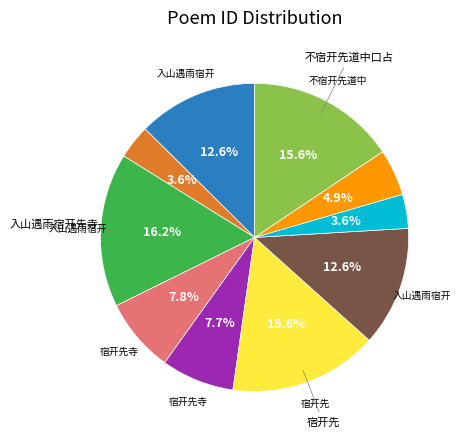

Is there a majority slice in this chart?

No